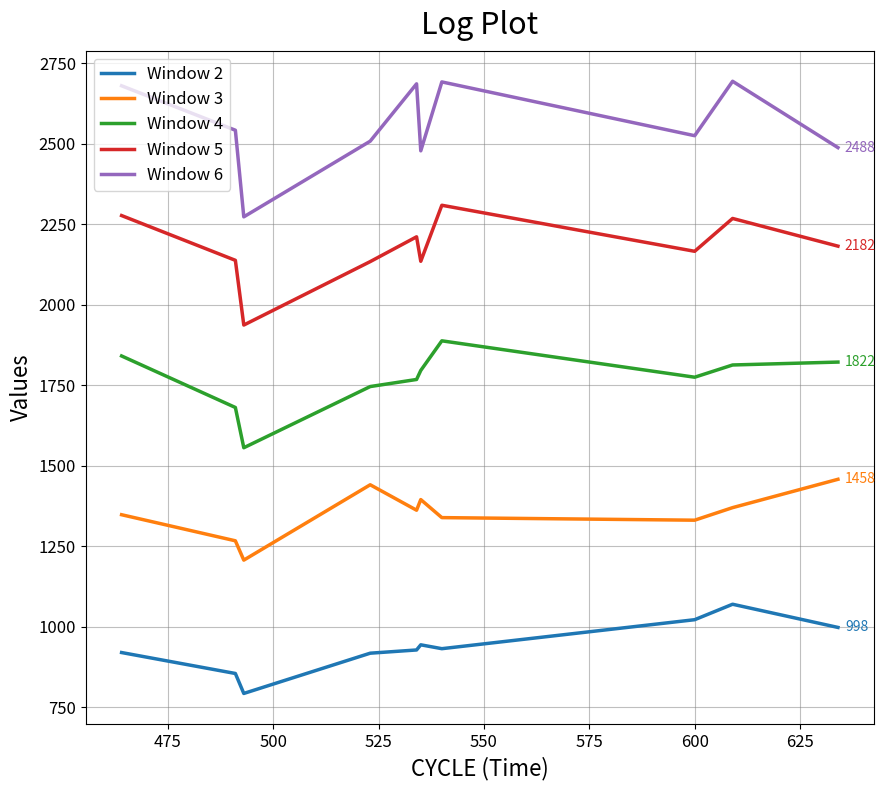

True or false: Window 4 and Window 5 cross at least once.

False